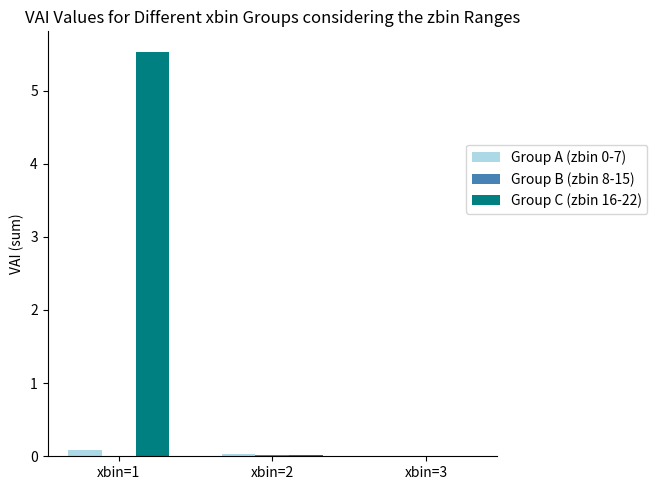

True or false: Group C (zbin 16-22) has a value of 5.5 at xbin=1.

True